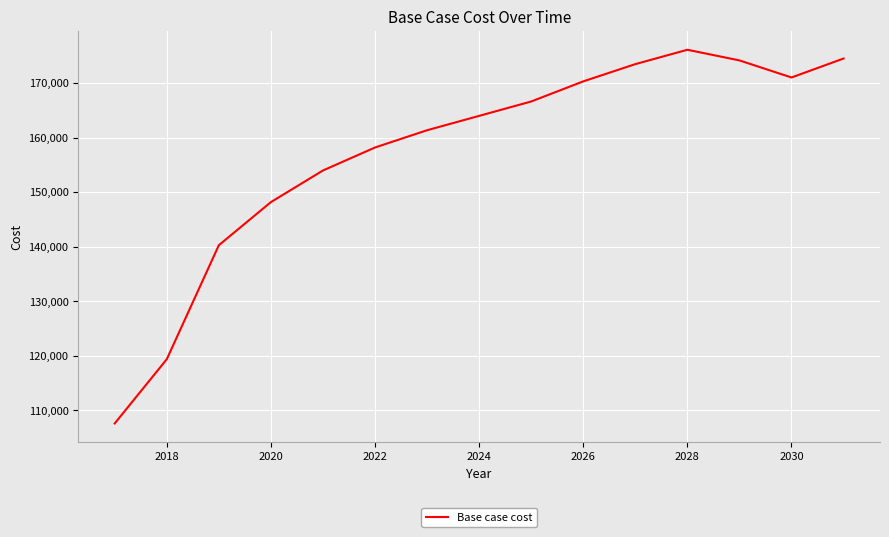

What is the smallest value displayed?

107594.0